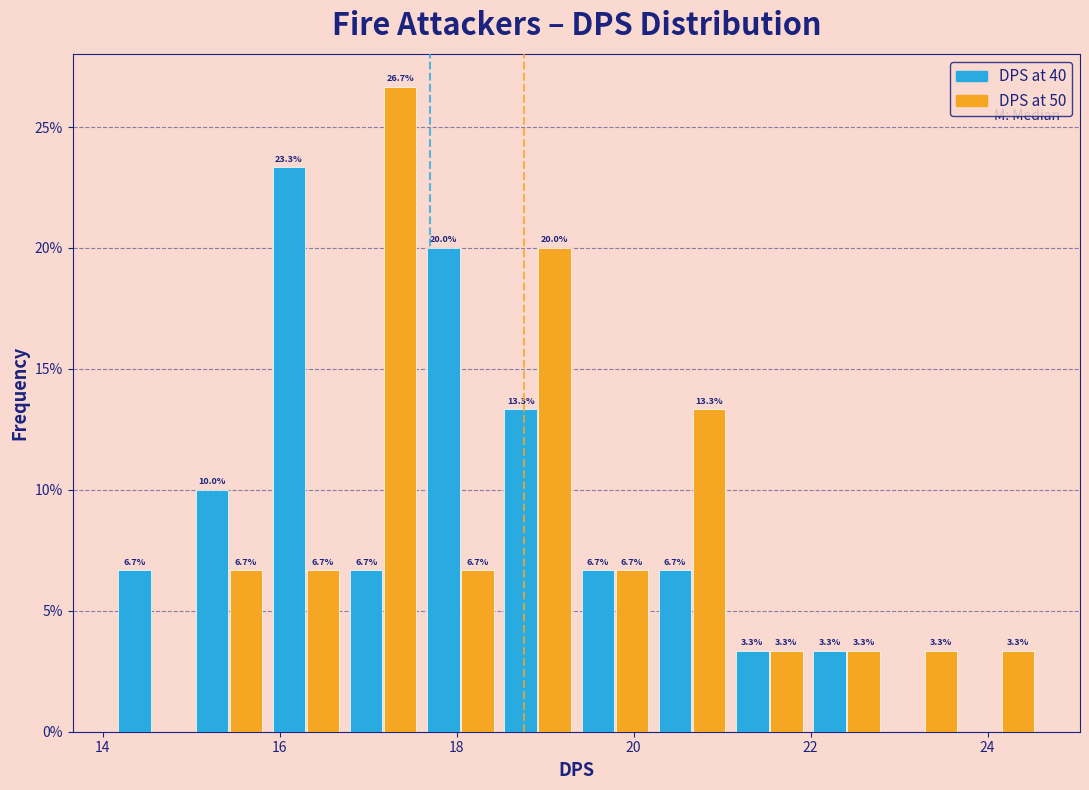

In the DPS at 40 series, which range on the x-axis has the tallest bar?

15.8 to 16.8